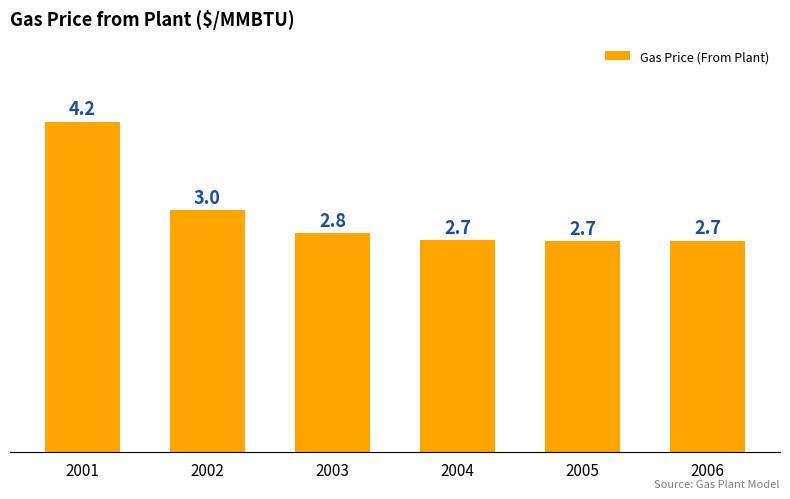

What is the average value?

3.0